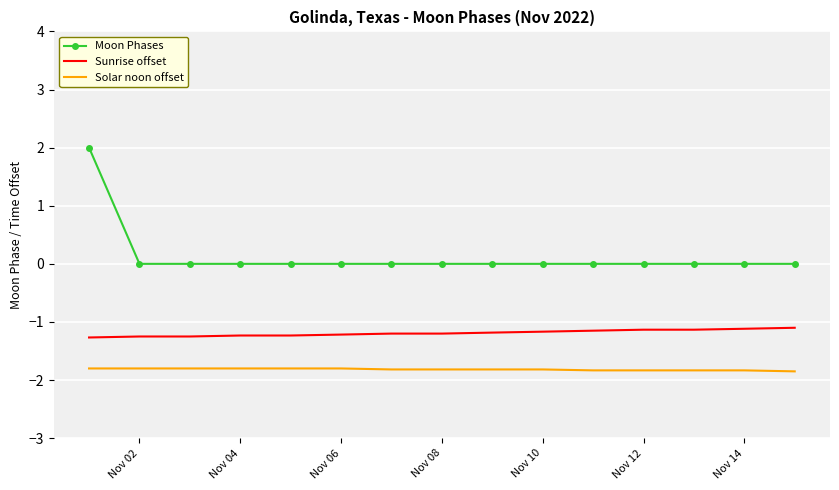

True or false: Moon Phases and Sunrise offset cross at least once.

False